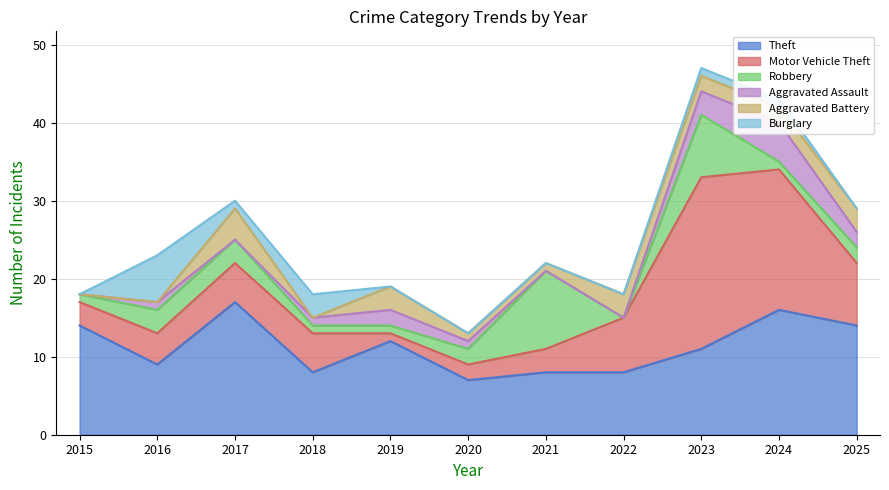

Reading left to right, transcribe all the data shown in this chart.

Theft: 2015=14	2016=9	2017=17	2018=8	2019=12	2020=7	2021=8	2022=8	2023=11	2024=16	2025=14
Motor Vehicle Theft: 2015=3	2016=4	2017=5	2018=5	2019=1	2020=2	2021=3	2022=7	2023=22	2024=18	2025=8
Robbery: 2015=1	2016=3	2017=3	2018=1	2019=1	2020=2	2021=10	2022=0	2023=8	2024=1	2025=2
Aggravated Assault: 2015=0	2016=1	2017=0	2018=1	2019=2	2020=1	2021=0	2022=0	2023=3	2024=5	2025=2
Aggravated Battery: 2015=0	2016=0	2017=4	2018=0	2019=3	2020=1	2021=1	2022=3	2023=2	2024=2	2025=3
Burglary: 2015=0	2016=6	2017=1	2018=3	2019=0	2020=0	2021=0	2022=0	2023=1	2024=1	2025=0